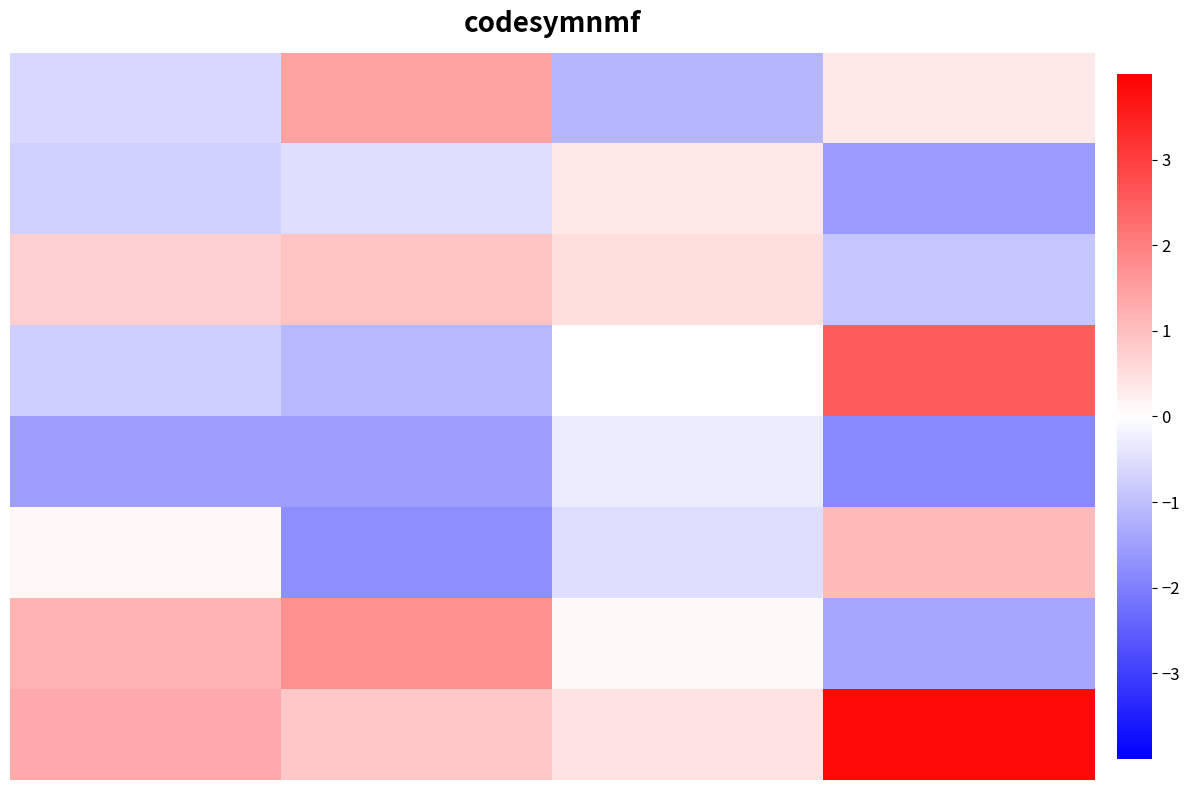

Count the number of categories in the chart.

4